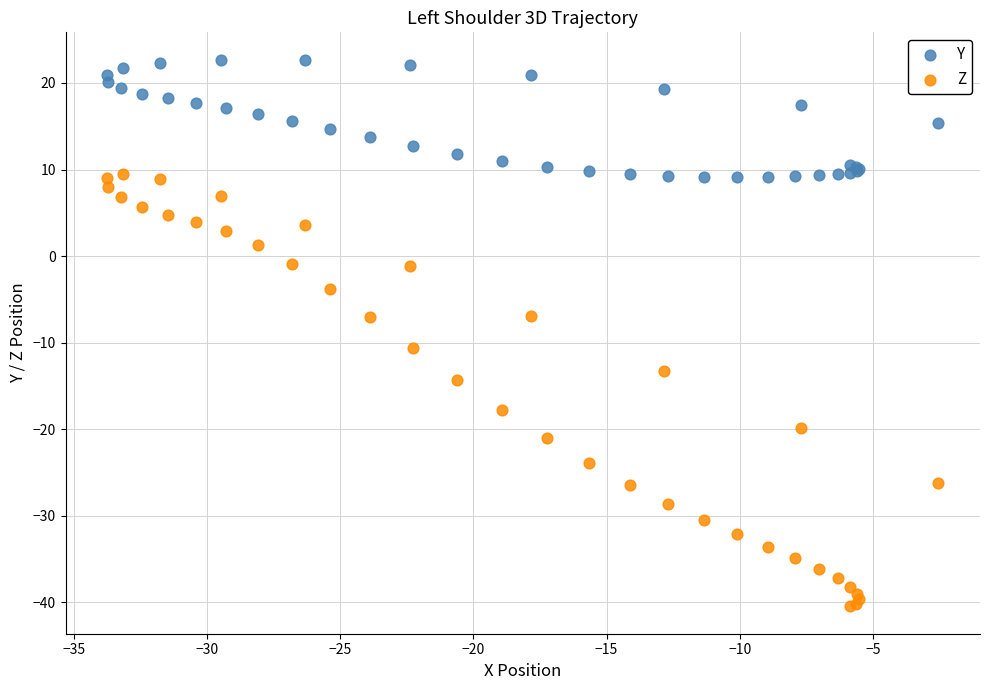

Which series reaches the maximum Y coordinate?

Y